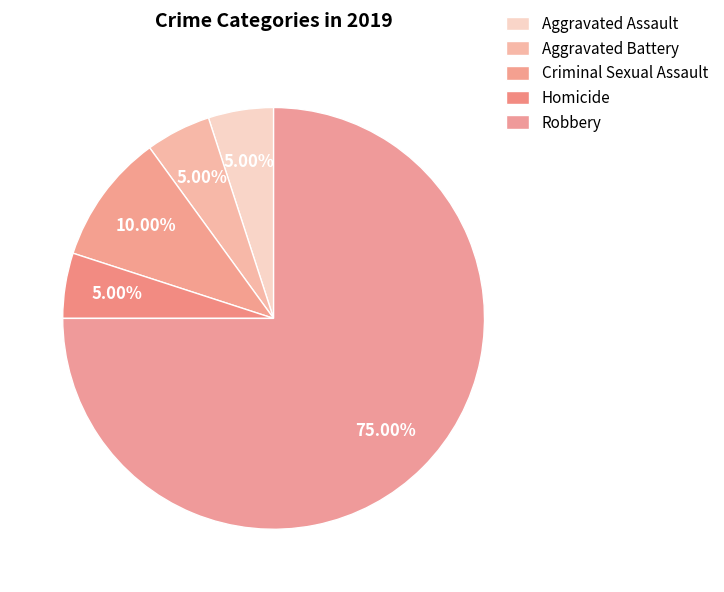

Which category accounts for the majority?

Robbery